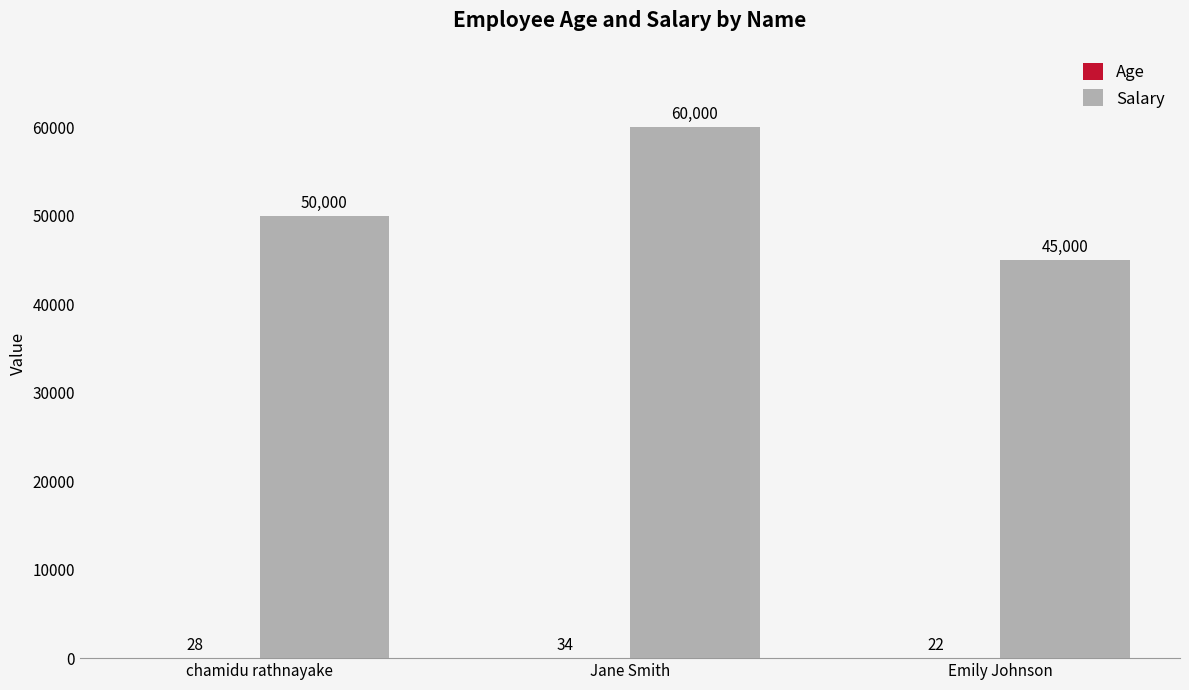

How many Salary values are between 45000 and 60000?

3